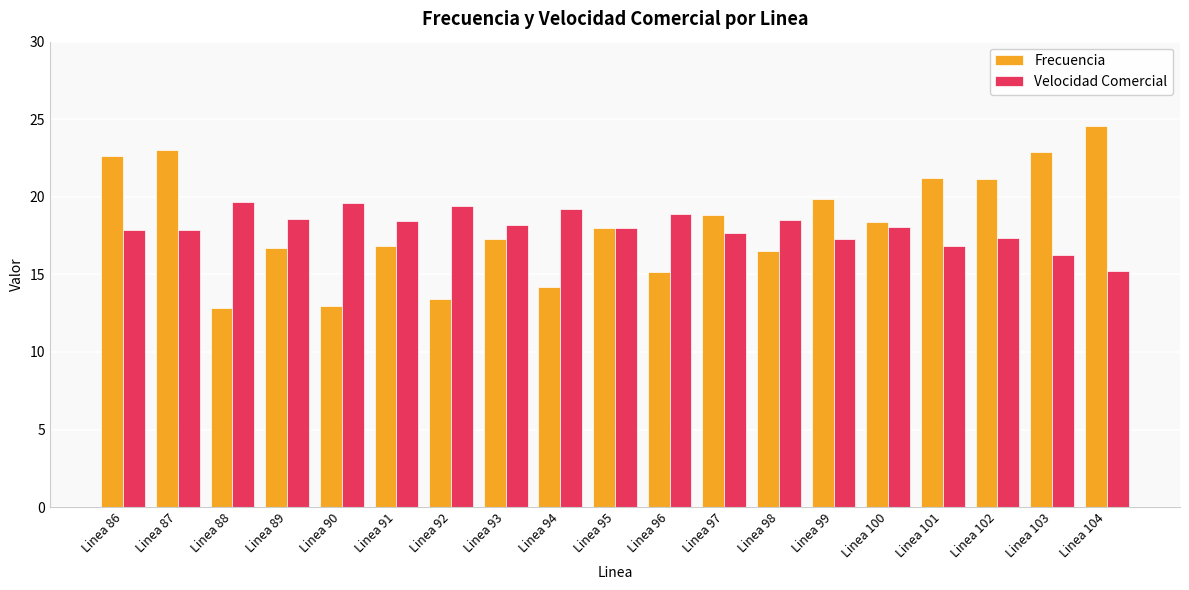

What is the maximum value shown in the chart?

24.5